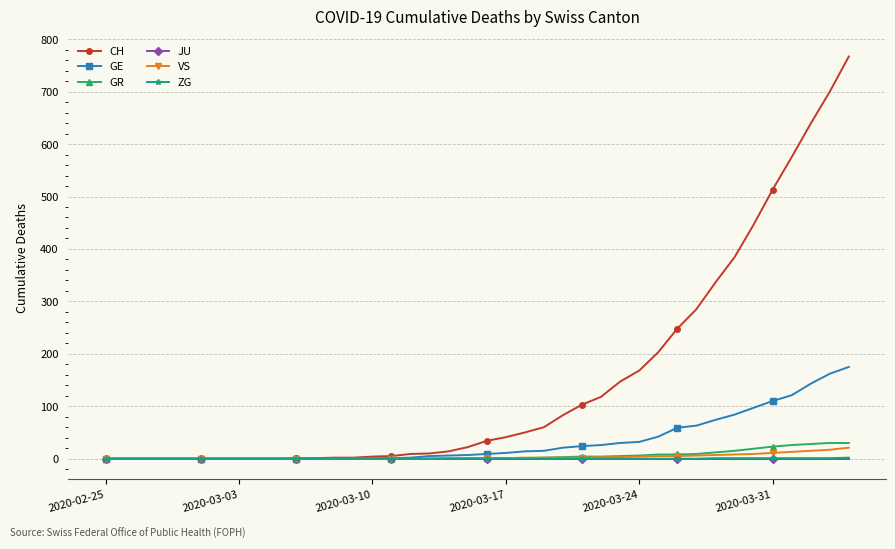

Which series has the largest range (max minus min)?

CH